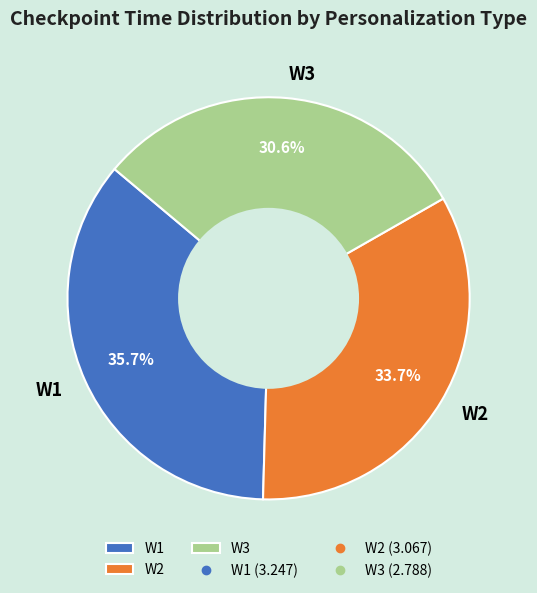

What percentage is NOT represented by W1?

64.3%